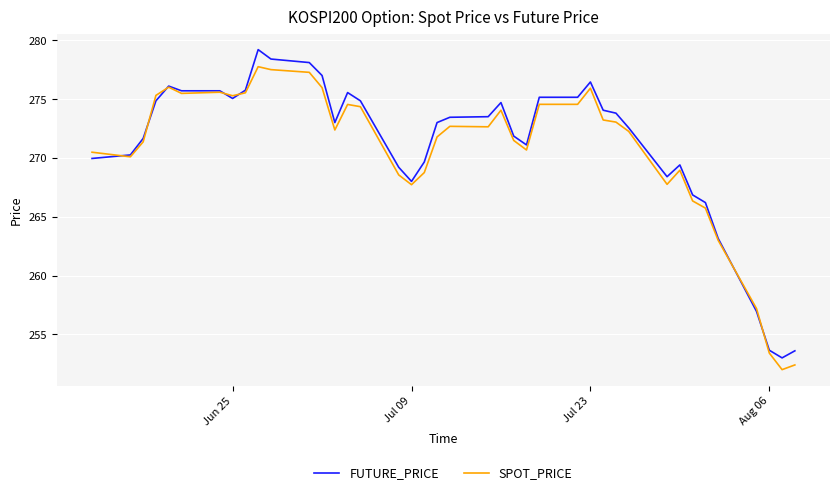

What is the maximum value for FUTURE_PRICE?

279.2